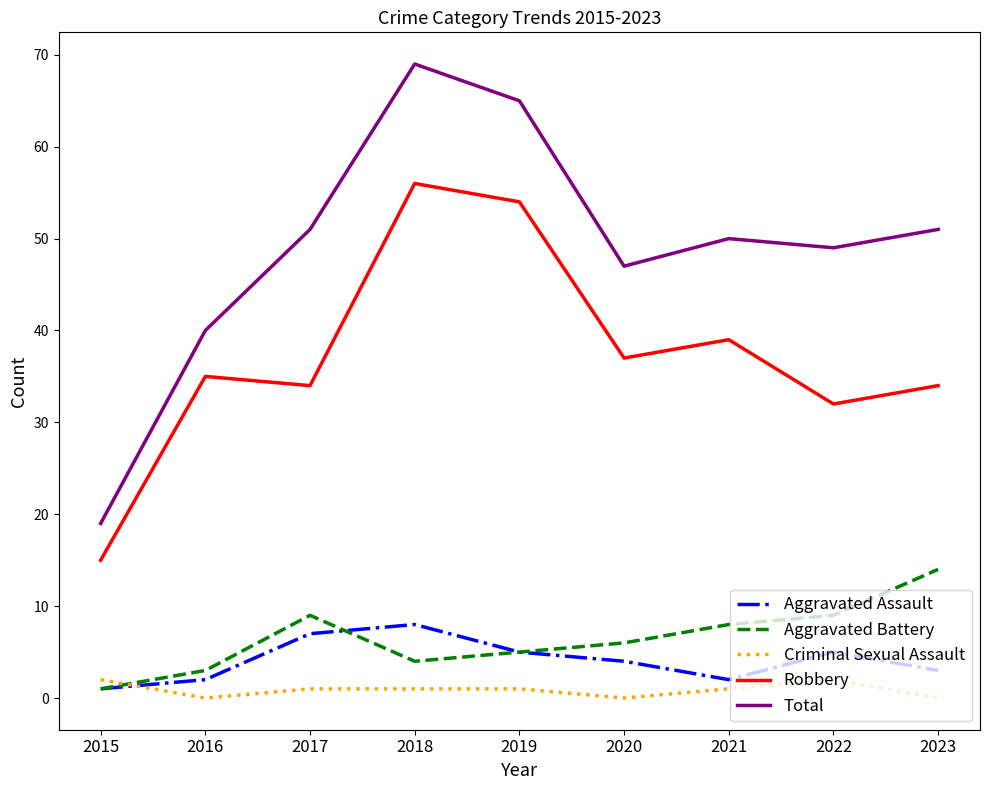

True or false: Aggravated Assault and Robbery intersect in this chart.

False